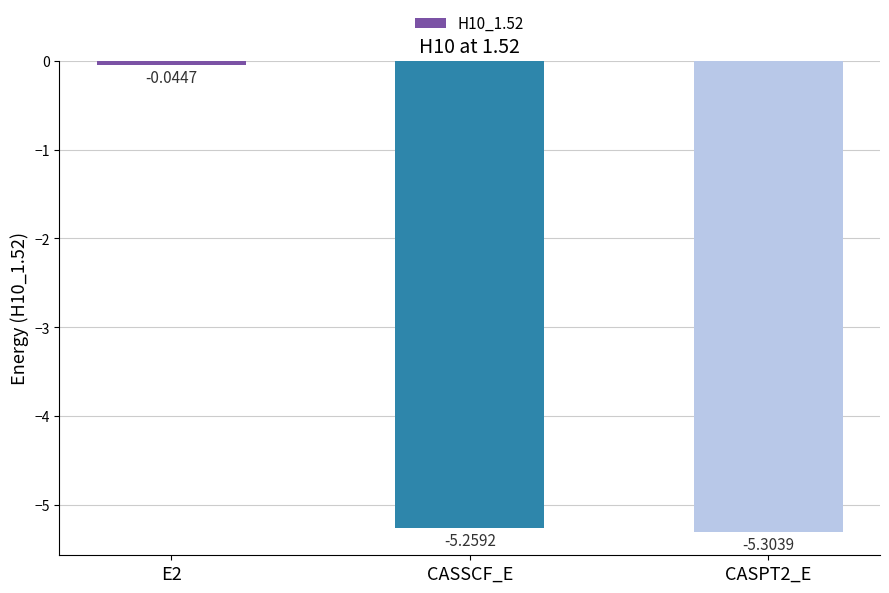

What position from the right is CASSCF_E?

2